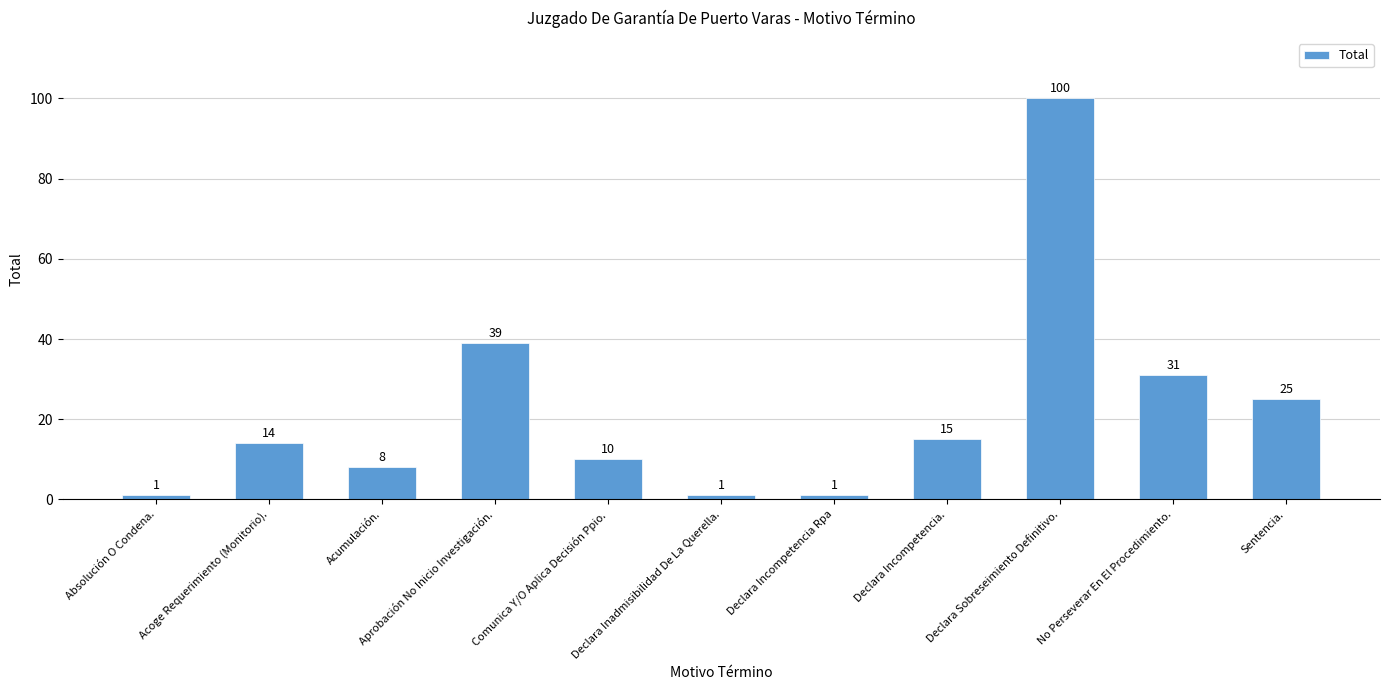

What is the approximate value at Acumulación., to the nearest 10?

10